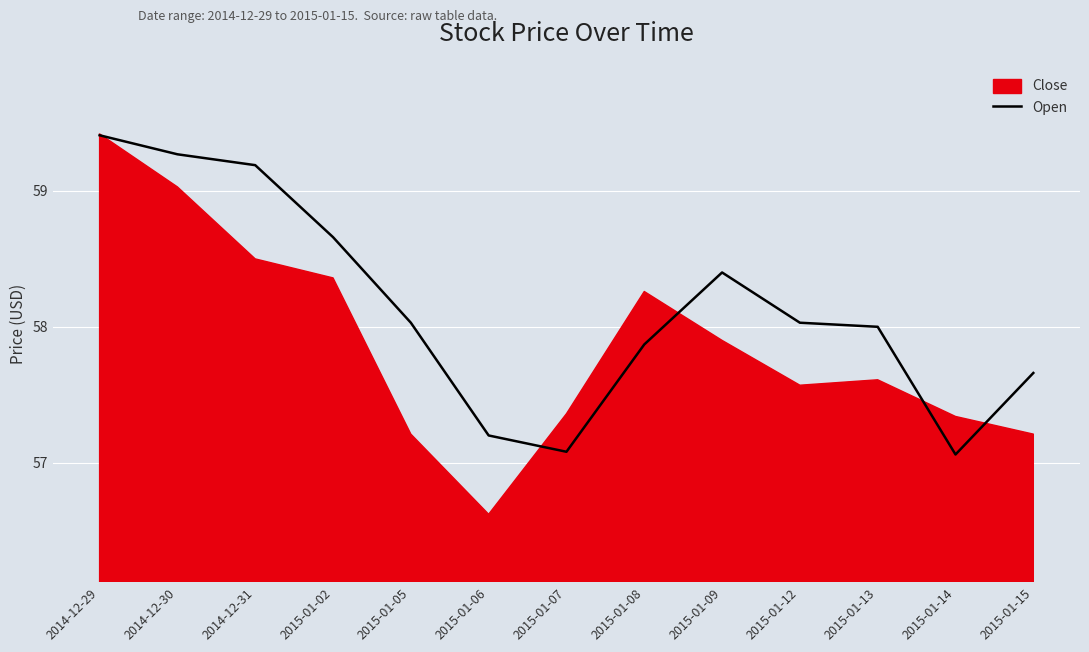

Reading right to left, list all the values displayed in this chart.

2015-01-15=57.7	2015-01-14=57.1	2015-01-13=58.0	2015-01-12=58.0	2015-01-09=58.4	2015-01-08=57.9	2015-01-07=57.1	2015-01-06=57.2	2015-01-05=58.0	2015-01-02=58.7	2014-12-31=59.2	2014-12-30=59.3	2014-12-29=59.4